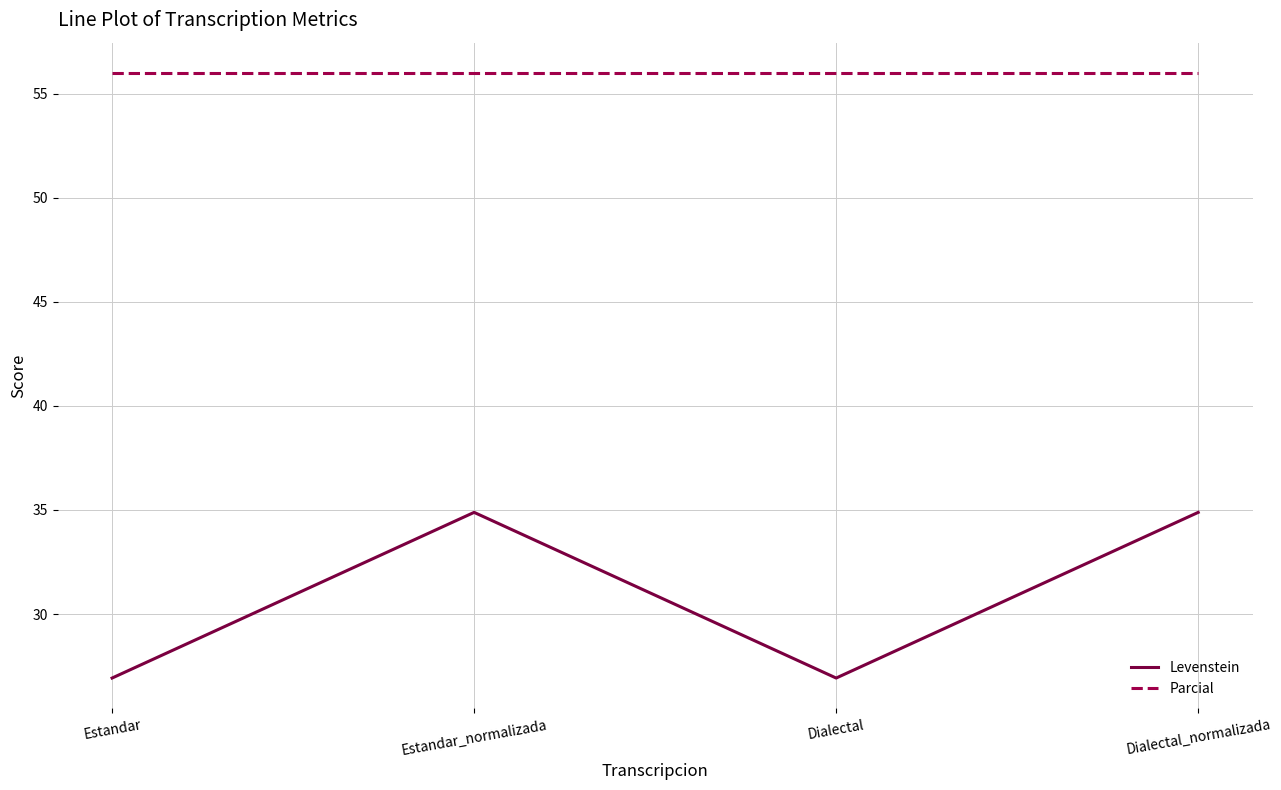

What position from the left is Estandar?

1